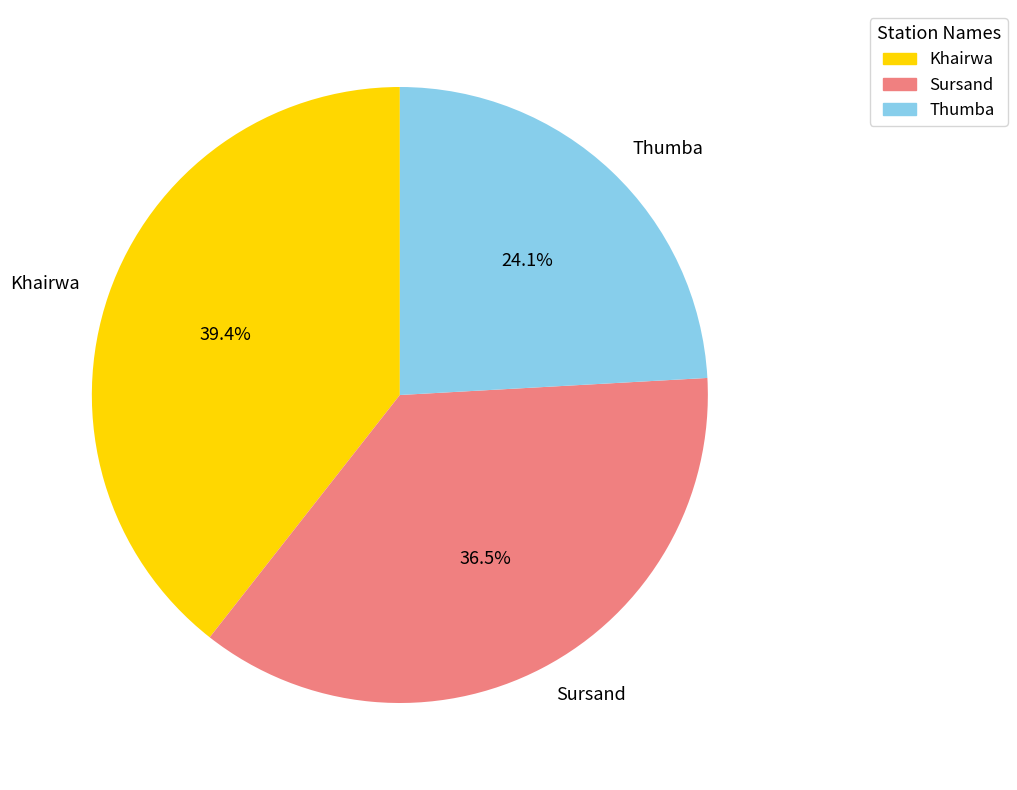

Combined, what portion of the pie is Sursand and Thumba?

60.6%